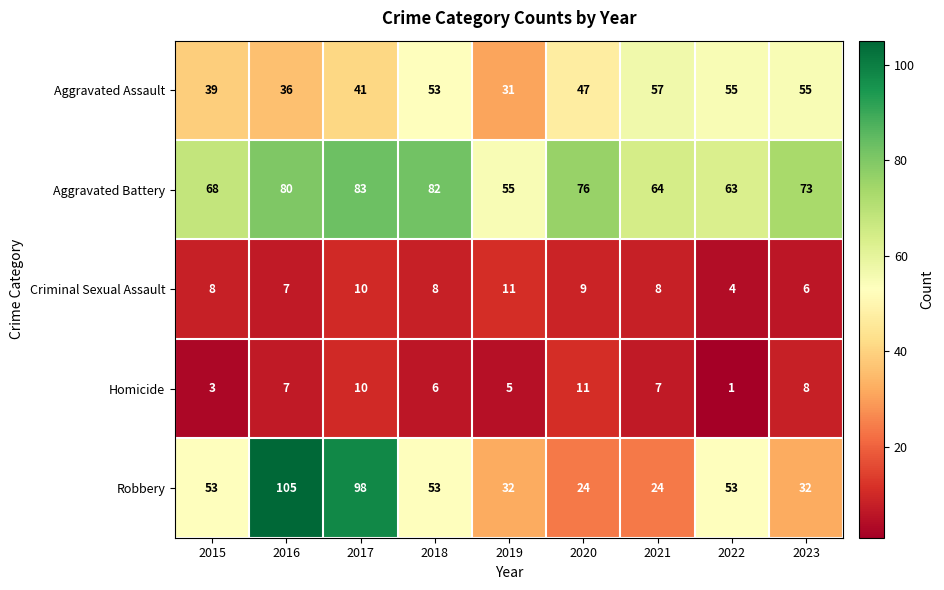

The value of Criminal Sexual Assault at 2023 is 6. True or false?

True